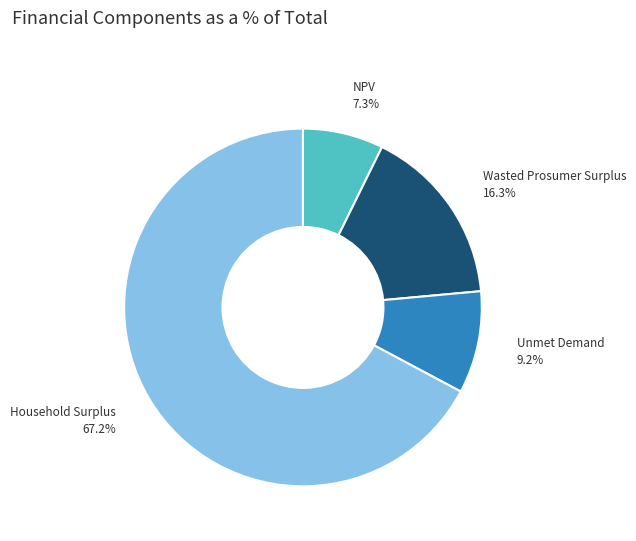

How many slices are in this pie chart?

4